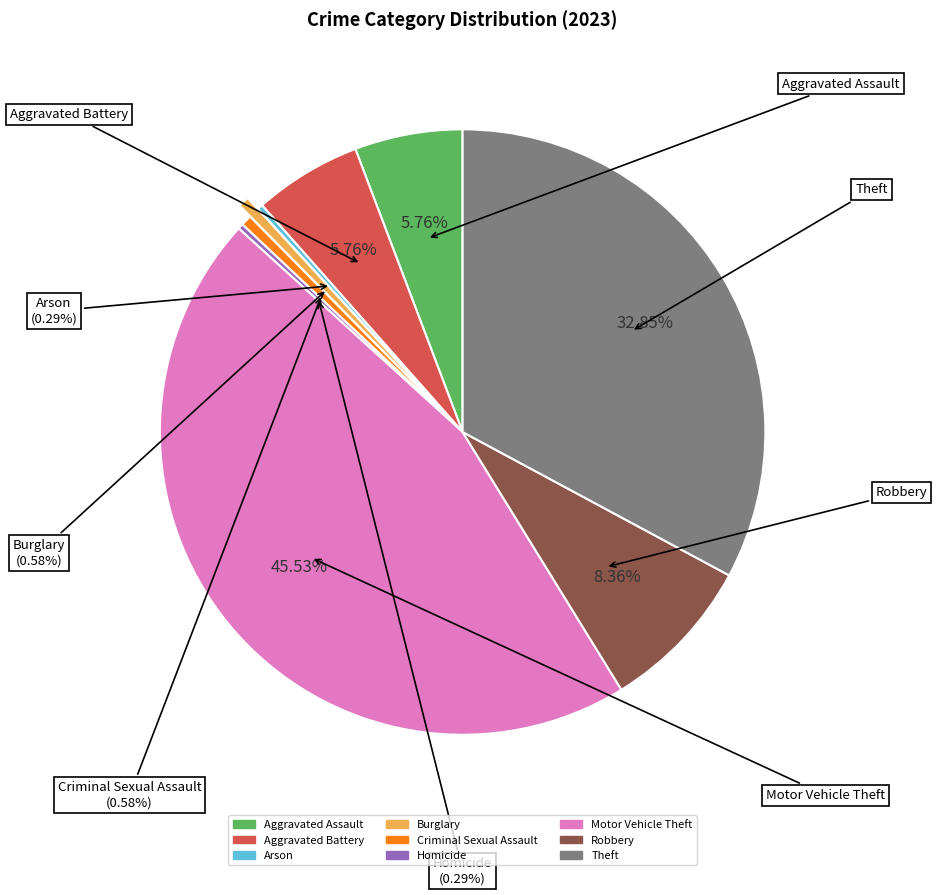

Between Aggravated Assault and Robbery, which is larger?

Robbery